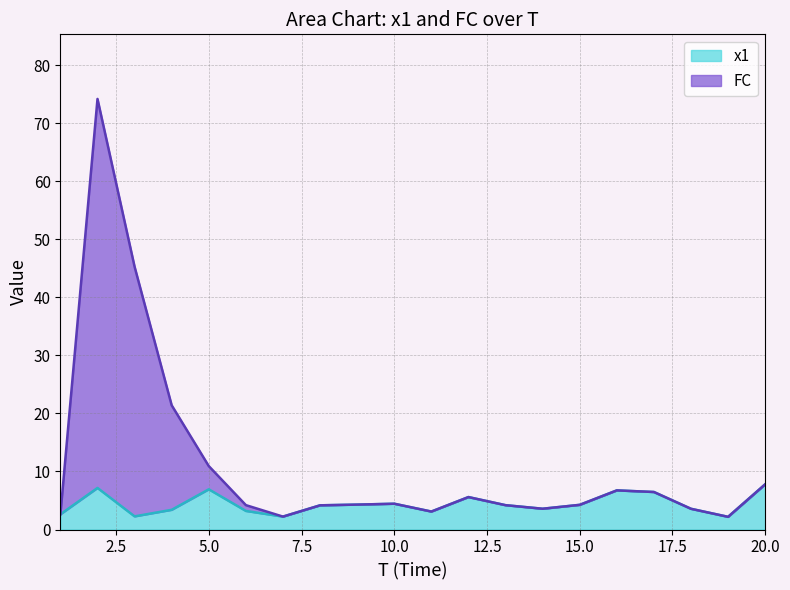

True or false: x1 has more than 1 points higher than both neighbors.

True